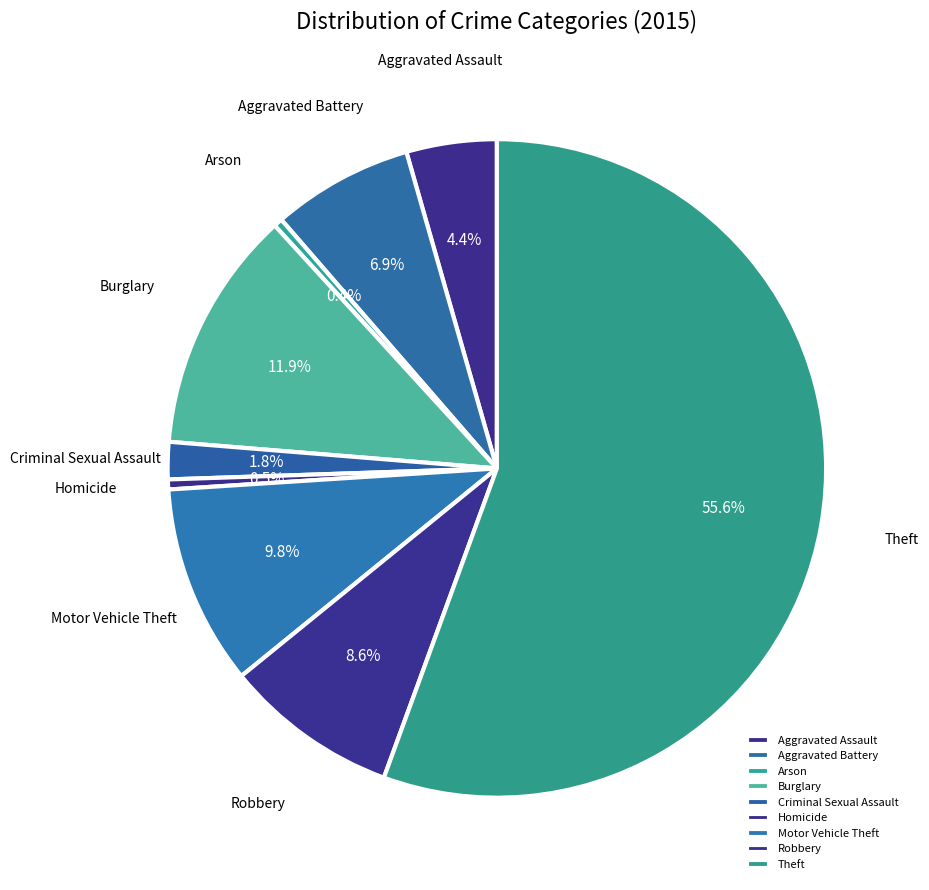

What is the total percentage of Aggravated Battery and Homicide?

7.4%